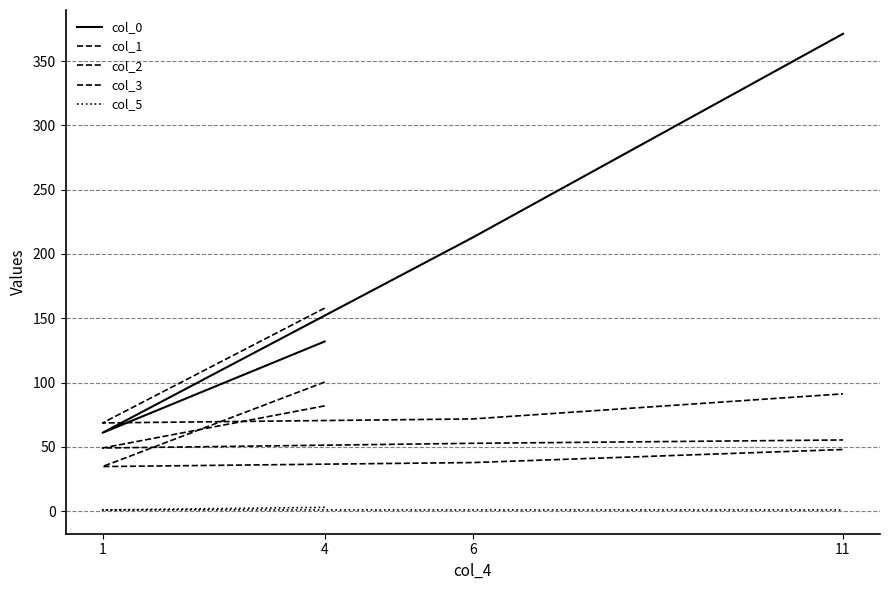

What is the label of the 2nd point from the right?

6